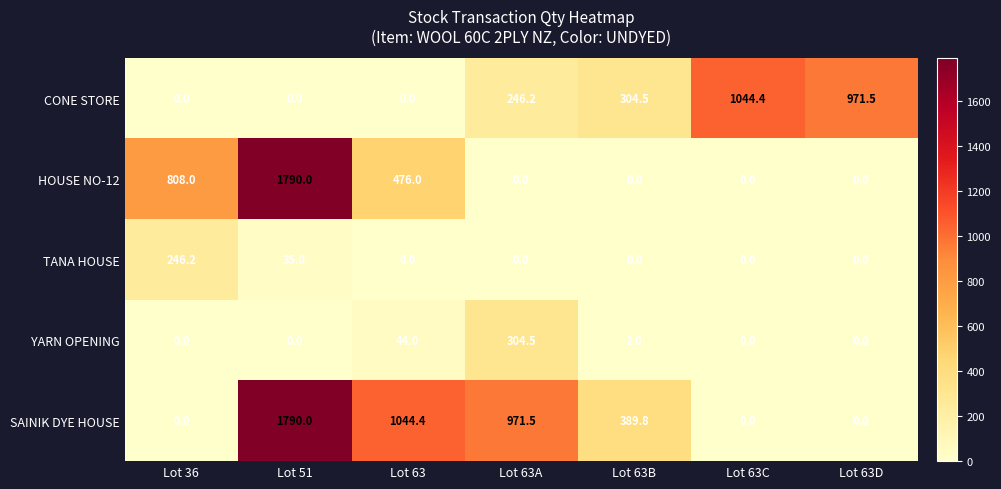

What is the difference between the second highest and second lowest values in the TANA HOUSE series?

35.0